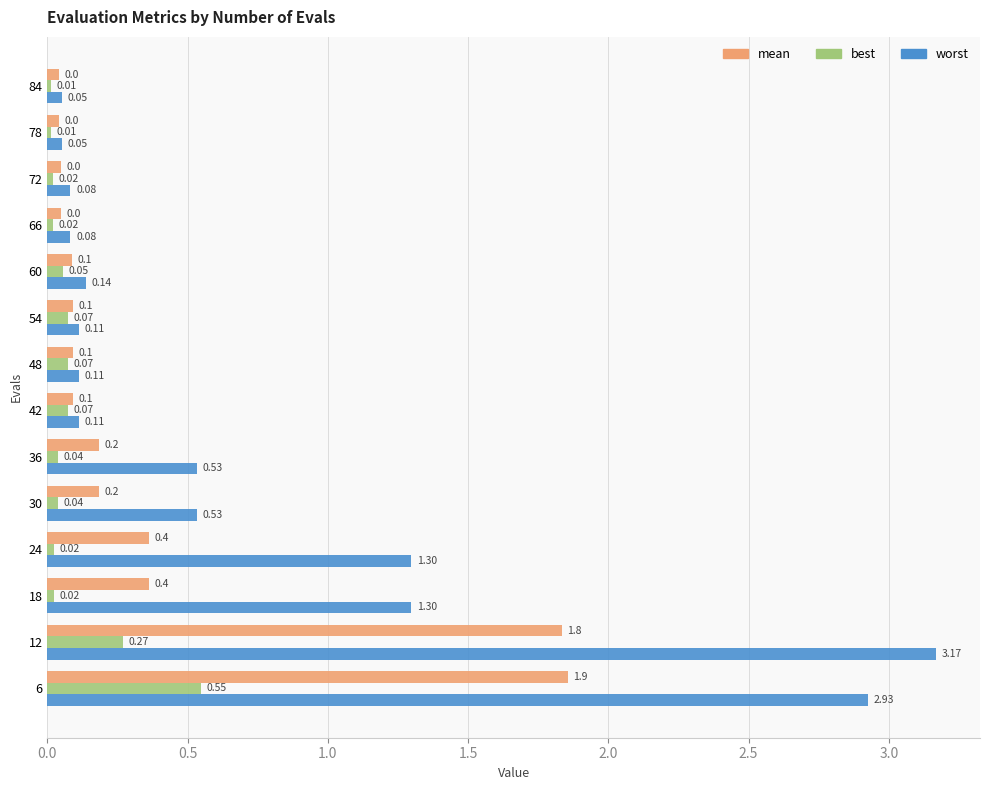

Which series has the widest spread of values?

worst